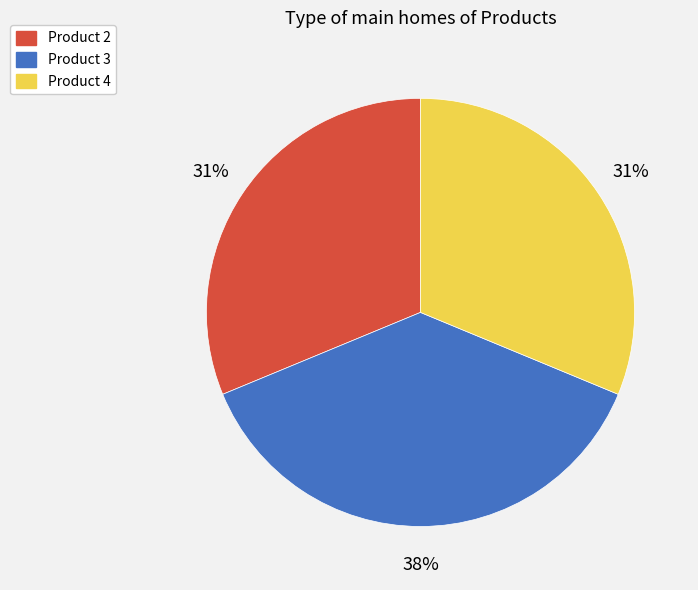

Does any single category account for the majority?

No